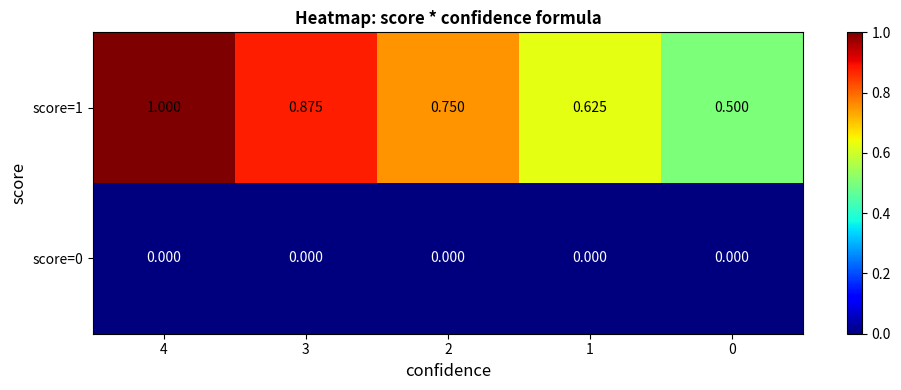

Reading left to right, what are all the values shown in this chart?

score=1: 4=1.0	3=0.9	2=0.8	1=0.6	0=0.5
score=0: 4=0.0	3=0.0	2=0.0	1=0.0	0=0.0